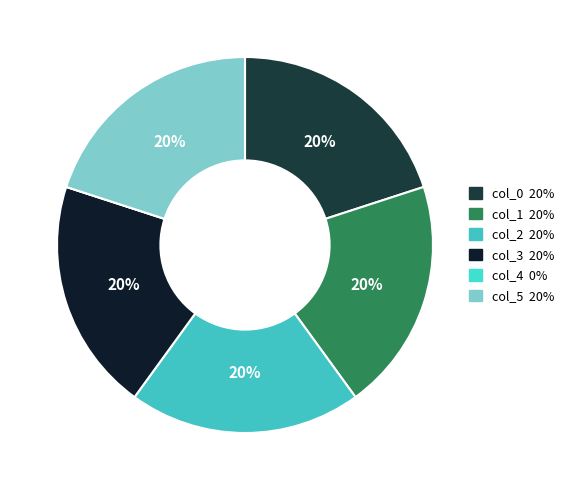

How many segments does this pie chart have?

6